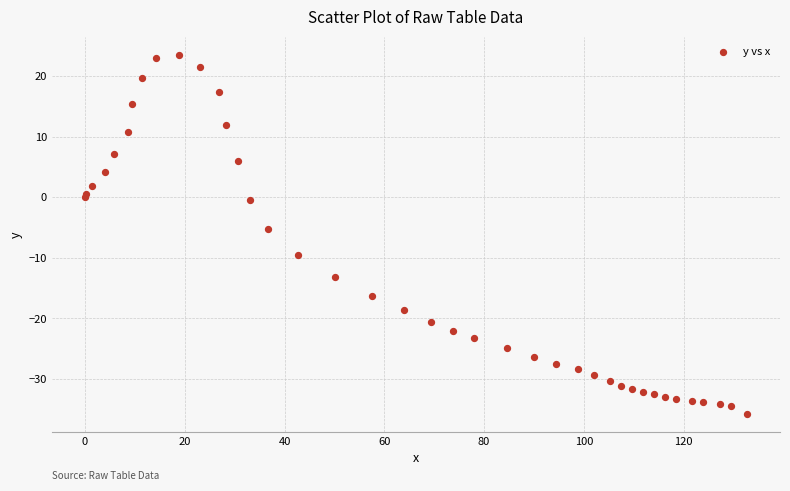

What Y value in the scatter plot is closest to -6?

-5.2